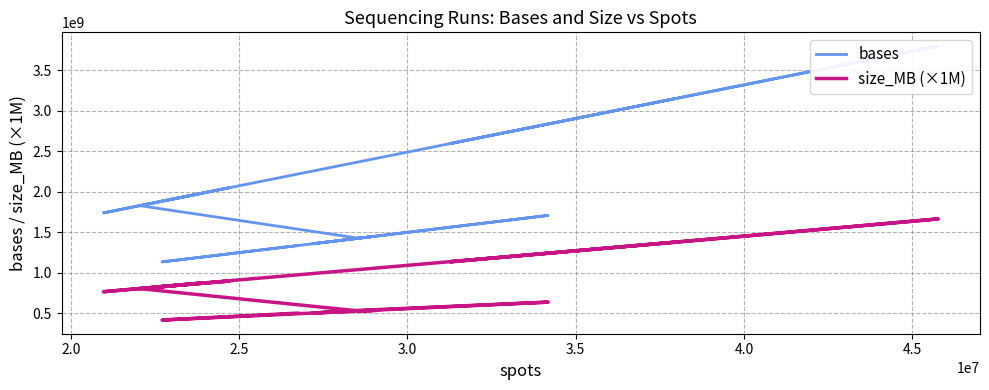

What is the difference between the second highest and second lowest values in the size_MB (×1M) series?

948000000